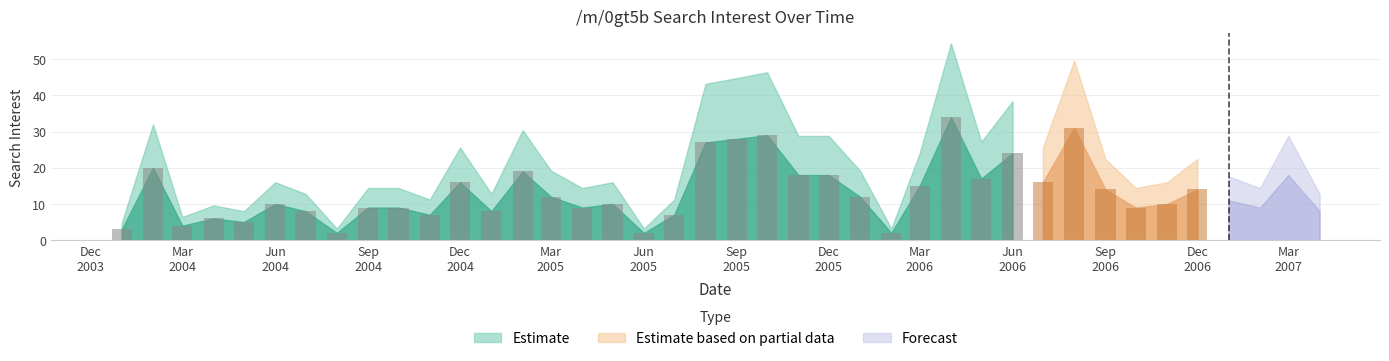

Which has a higher value, 2005-08-01 or 2005-05-01?

2005-08-01